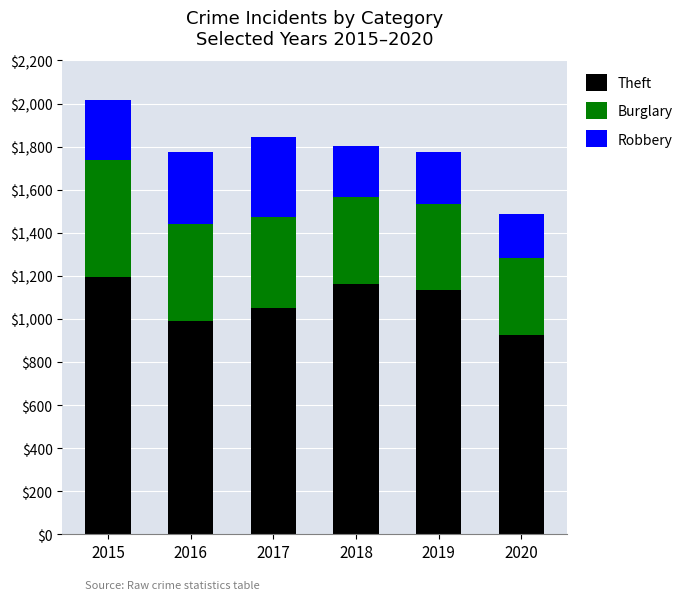

Which category has the highest value in the Theft series?

2015